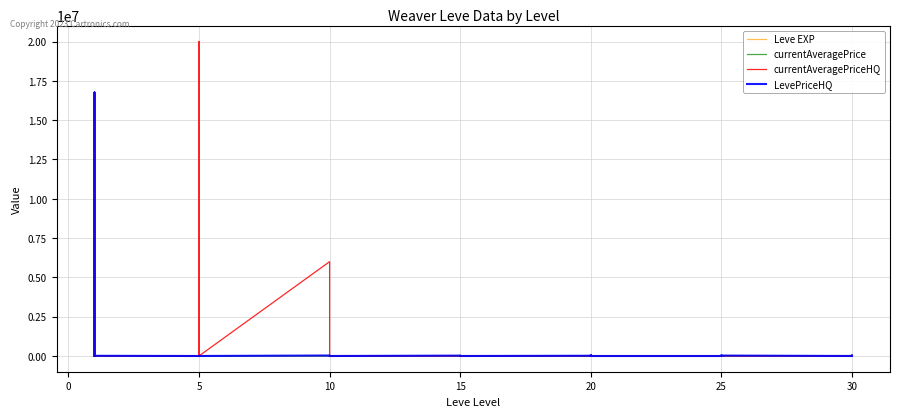

Is it true that Leve EXP equals 14.8 at 33?

False